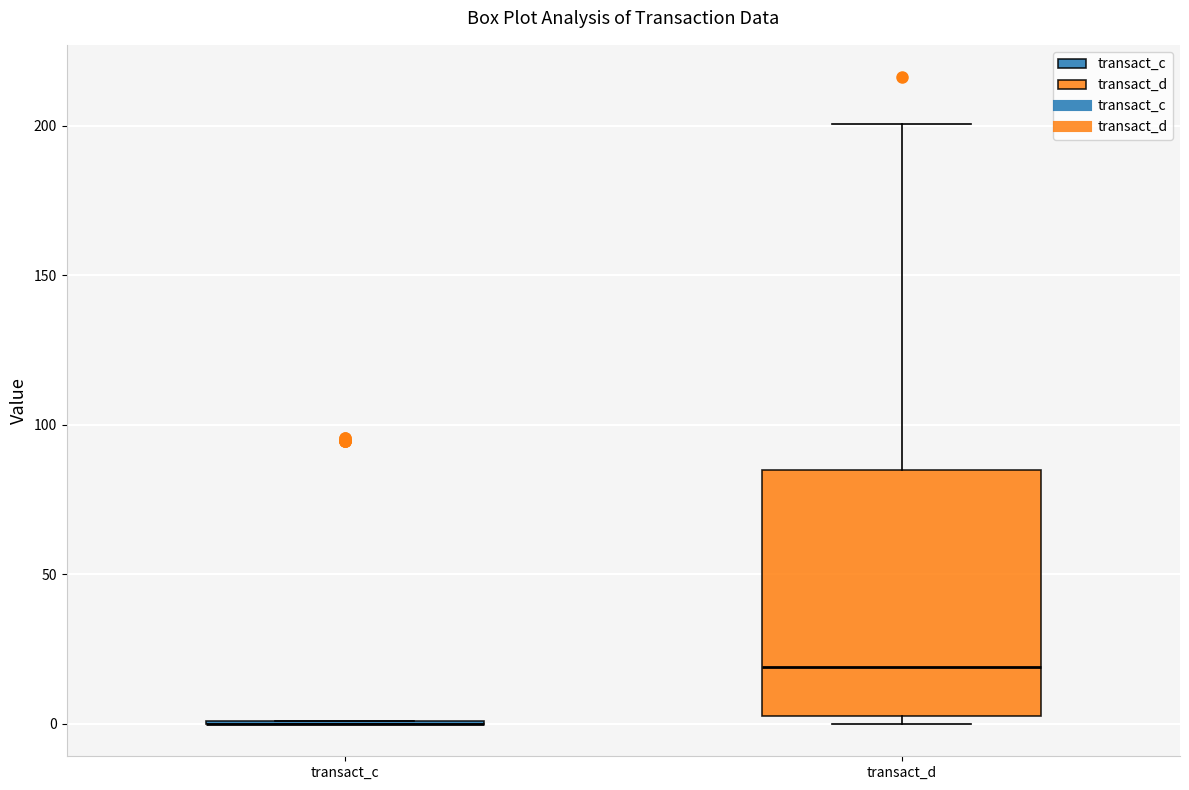

Reading left to right, read every box against the y-axis: the position of its median line, the range the box covers, and the ends of its whiskers. The values are not printed on the chart, so give them approximately, as read against the axis.

transact_c: box collapsed to a line at 0, whiskers 0 to 0
transact_d: median 20, box 5 to 85, whiskers 0 to 200